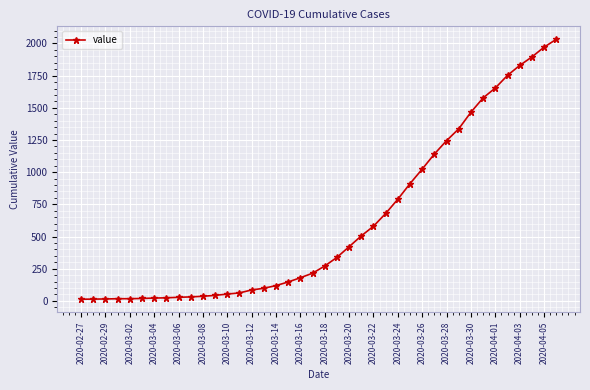

What is the minimum value shown in the chart?

13